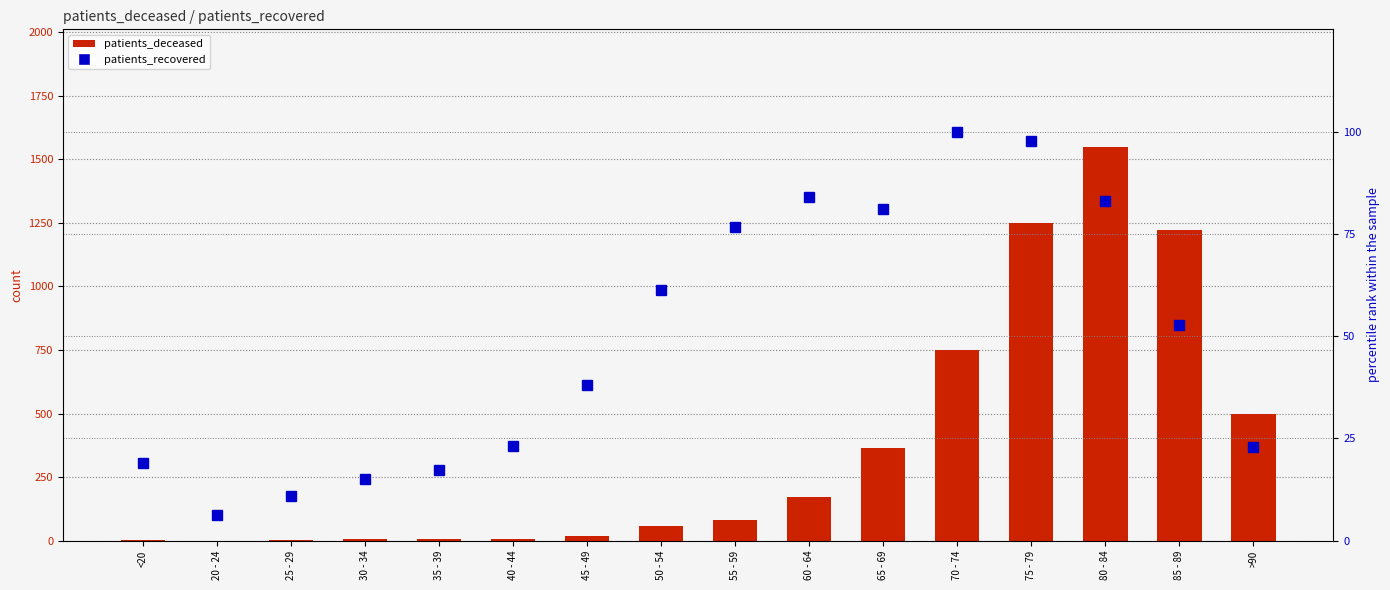

Reading left to right, what are all the values shown in this chart?

patients_deceased: <20=4.0	20 - 24=0.0	25 - 29=2.0	30 - 34=5.0	35 - 39=8.0	40 - 44=8.0	45 - 49=20.0	50 - 54=57.0	55 - 59=82.0	60 - 64=172.0	65 - 69=363.0	70 - 74=749.0	75 - 79=1250.0	80 - 84=1547.0	85 - 89=1223.0	>90=498.0
patients_recovered: <20=19.0	20 - 24=6.4	25 - 29=11.0	30 - 34=15.0	35 - 39=17.3	40 - 44=23.1	45 - 49=38.1	50 - 54=61.3	55 - 59=76.7	60 - 64=84.0	65 - 69=81.1	70 - 74=100.0	75 - 79=97.8	80 - 84=83.0	85 - 89=52.6	>90=22.9